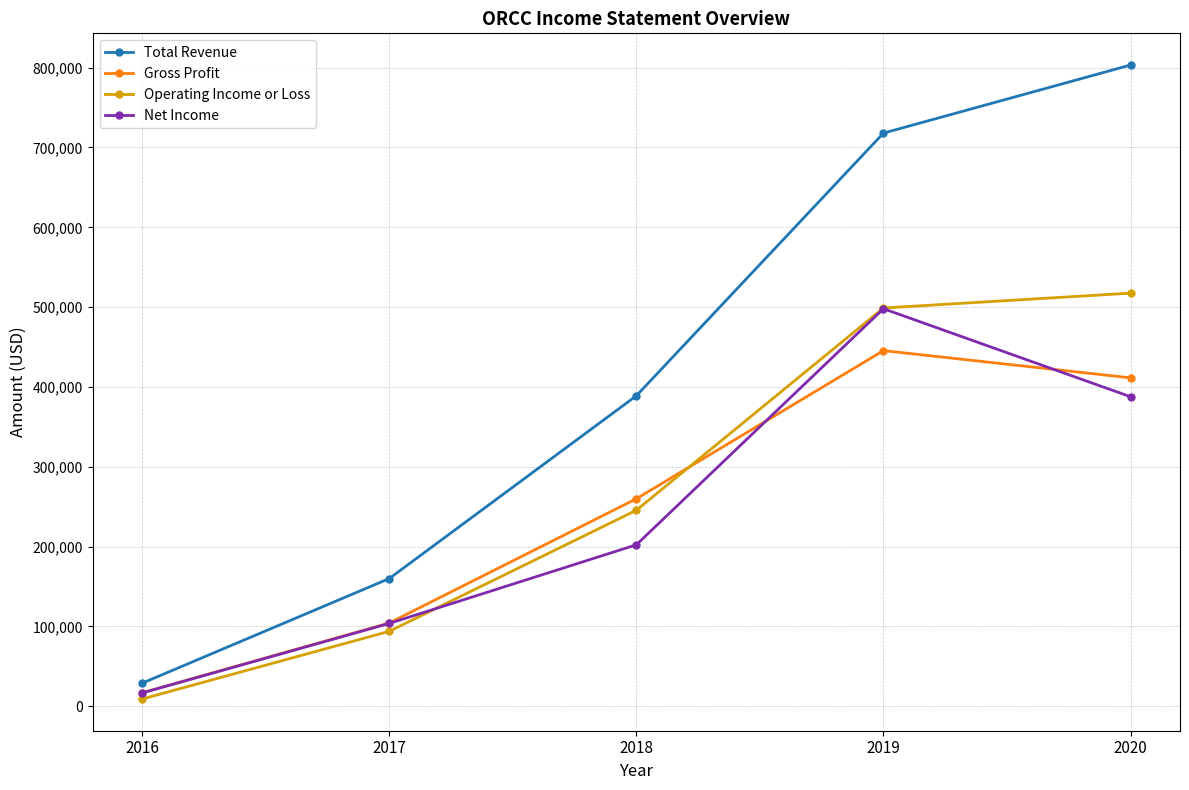

What value does the Total Revenue series have at 2017, to the nearest 50?

159900